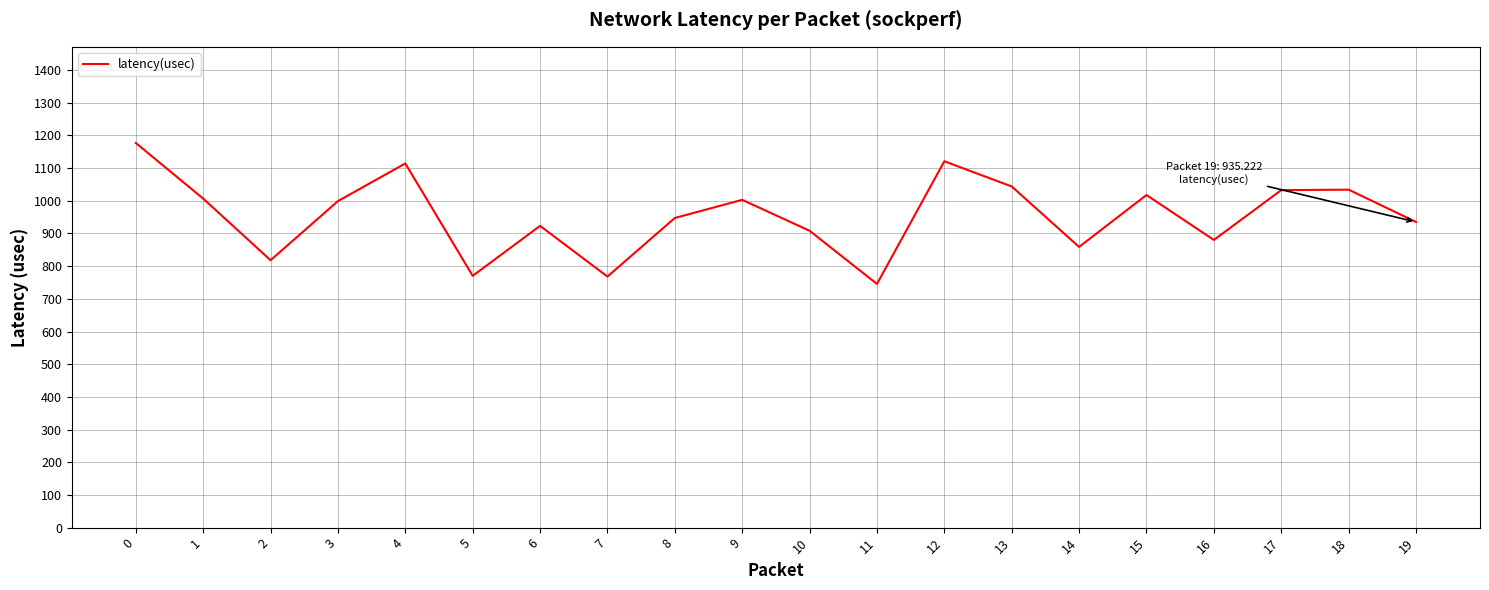

What is the ratio of the value at 16 to the value at 3?

0.9